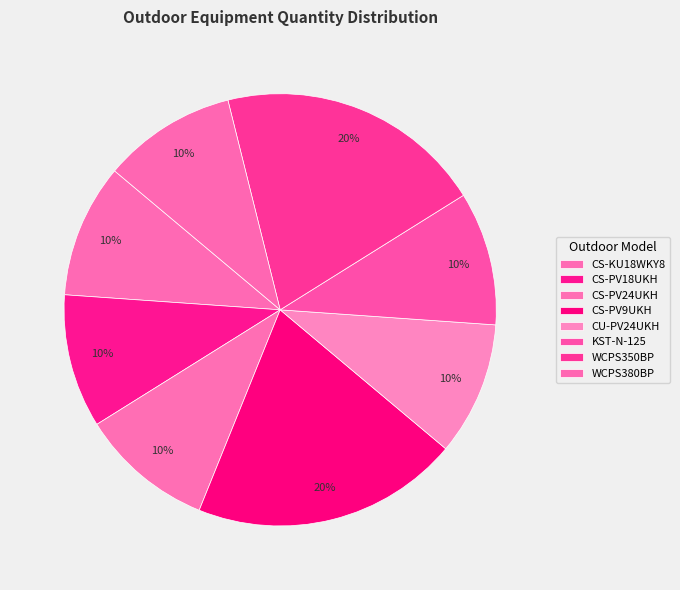

How many slices are in this pie chart?

8